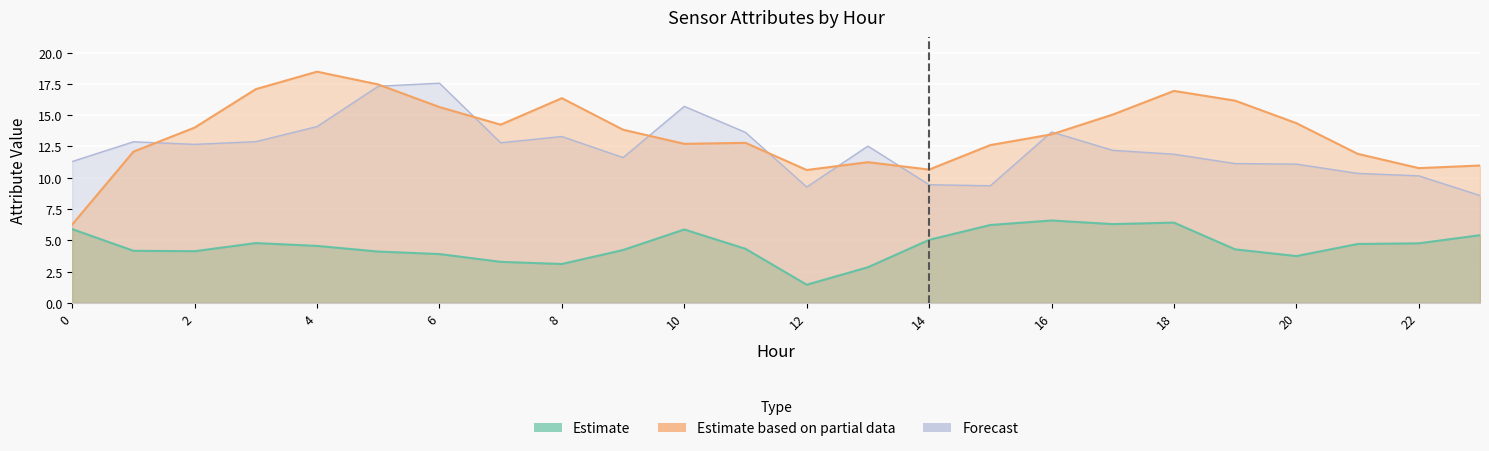

True or false: ATT11 and ATT8 cross at least once.

False